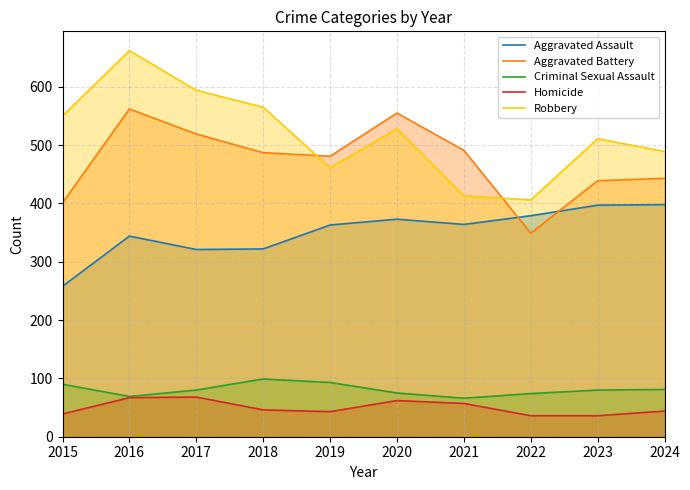

True or false: Homicide and Robbery intersect in this chart.

False